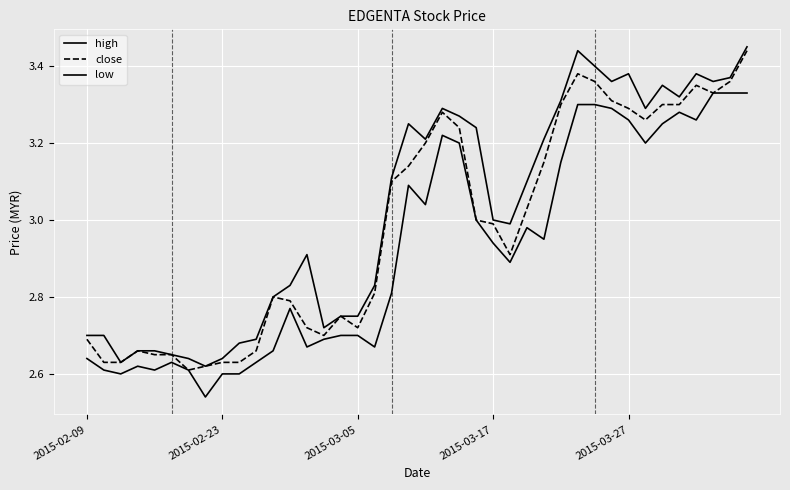

Which series has the widest spread of values?

high